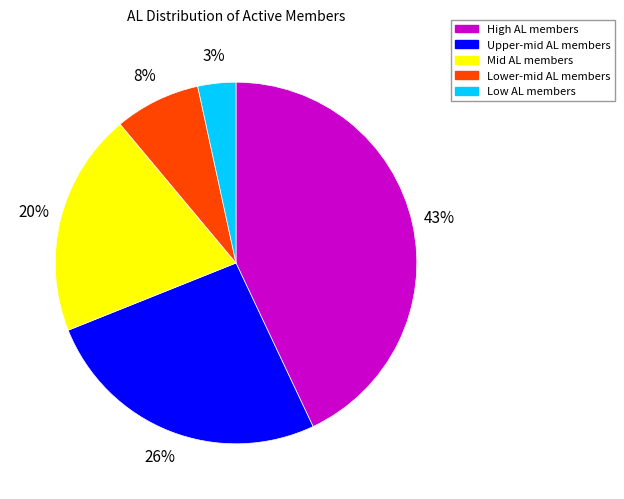

What percentage is the High AL members slice, to the nearest percent?

43%